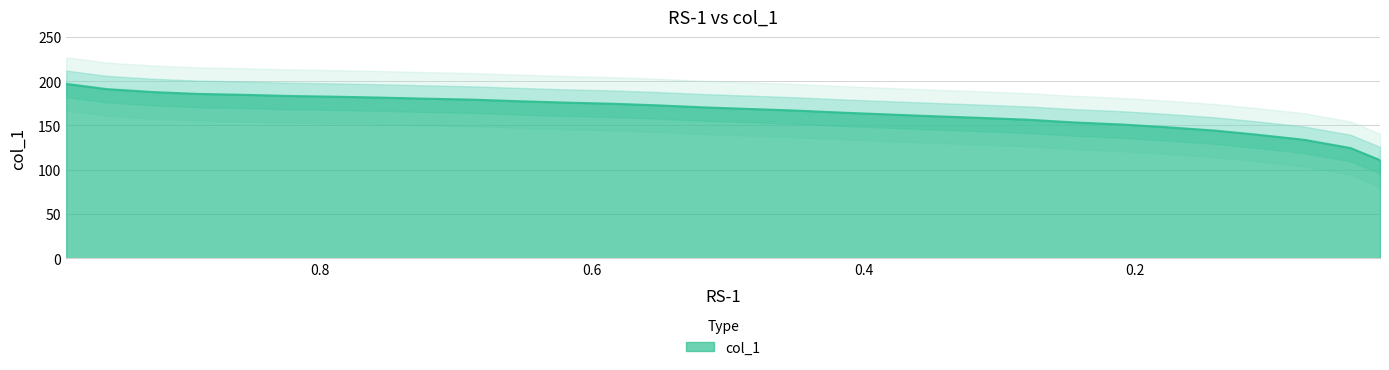

What is the minimum value shown in the chart?

110.8